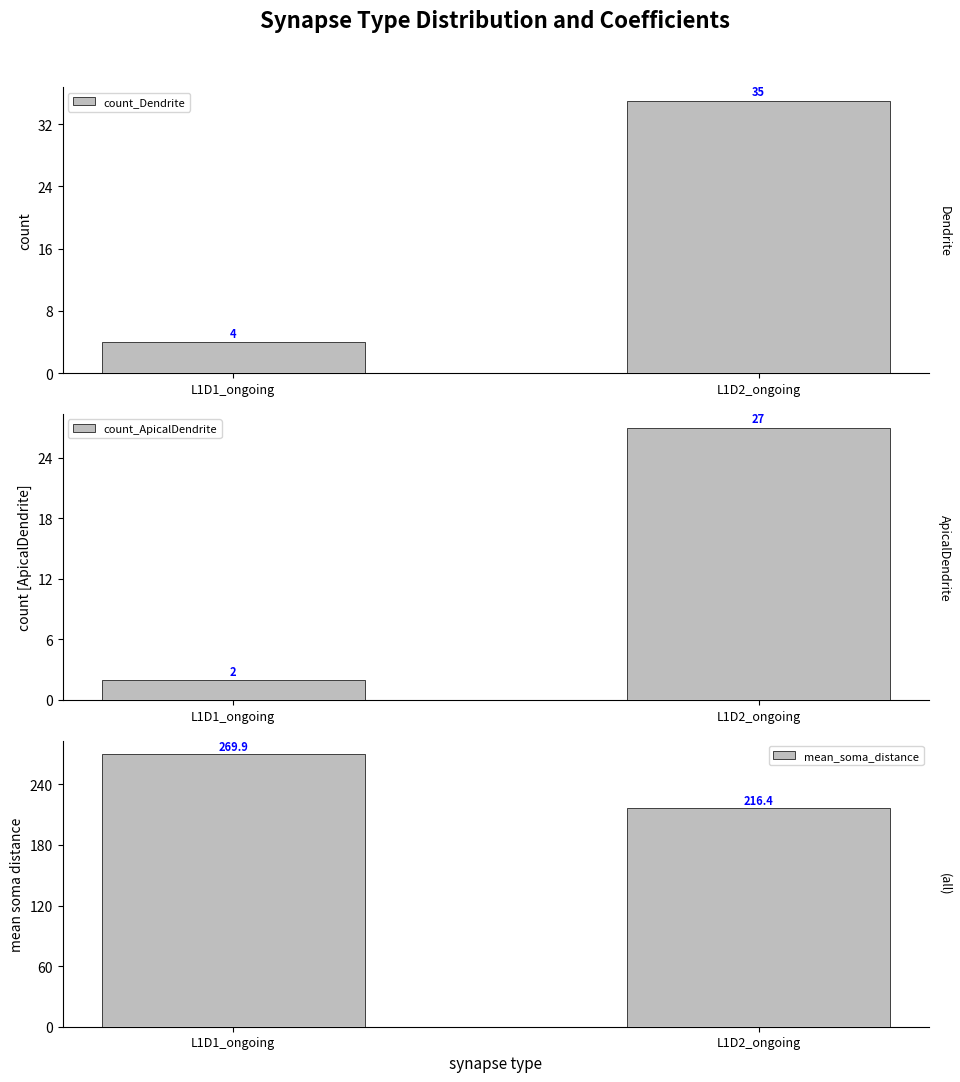

What is the label of the 1st bar from the left?

L1D1_ongoing